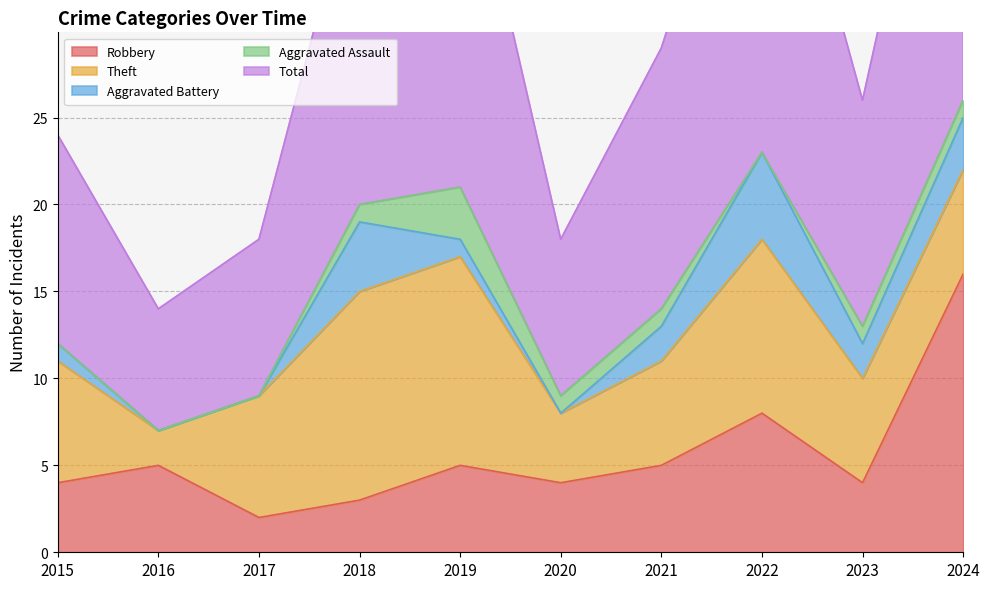

Which series has the widest spread of values?

Total